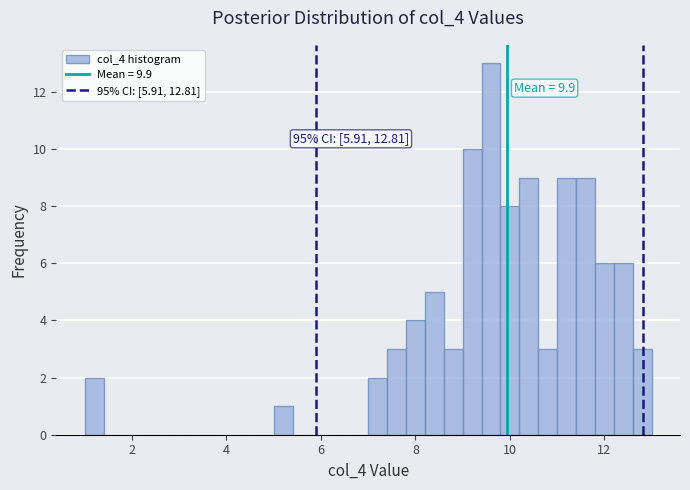

Around what value on the x-axis is the tallest bar? Give the approximate position of its centre, as read against the axis.

9.6